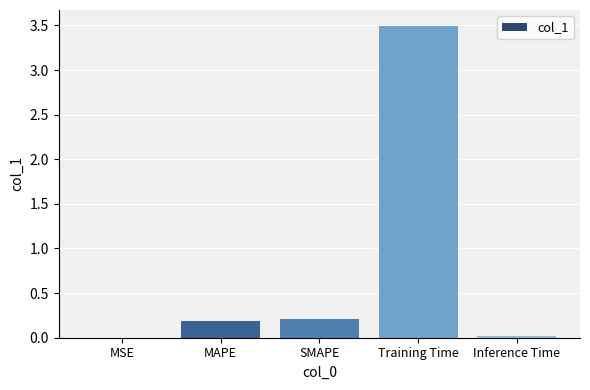

What is the sum of the values at MSE and SMAPE?

0.2